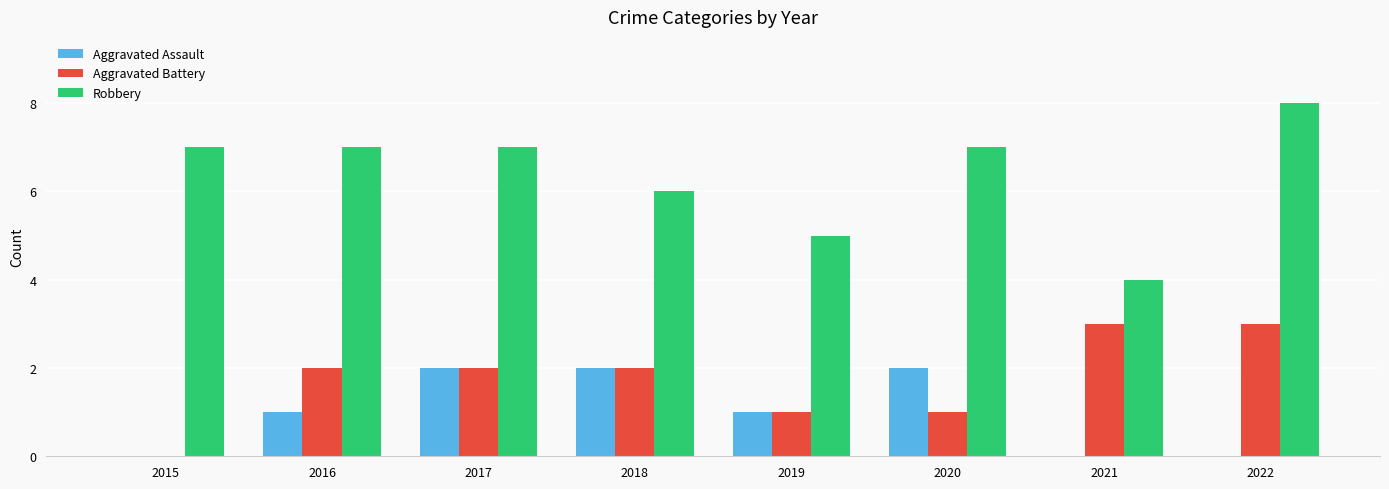

What are all the series names shown in the legend?

Aggravated Assault, Aggravated Battery, Robbery